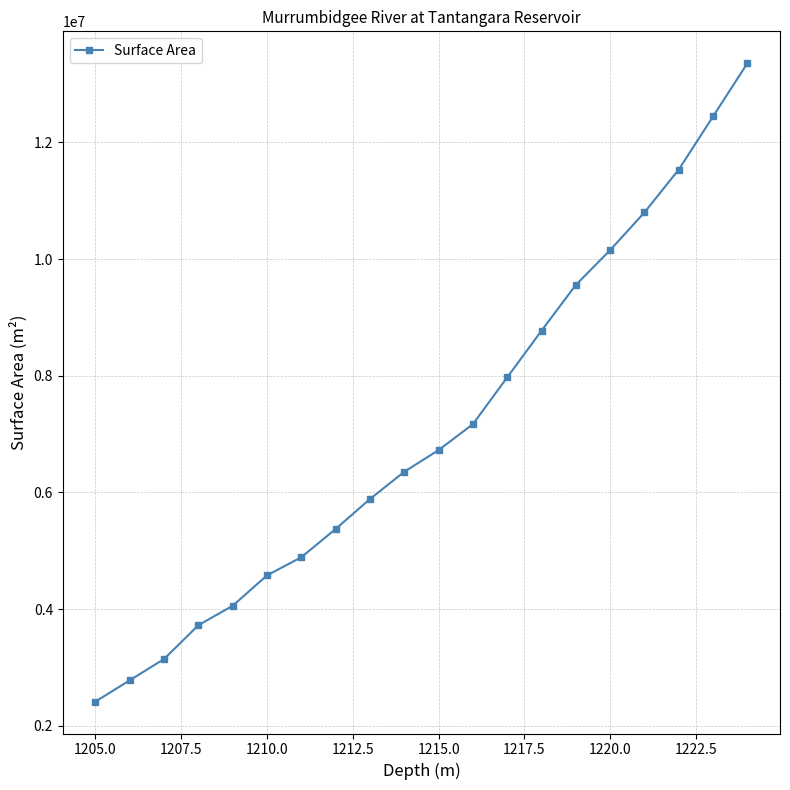

True or false: the data has more than 2 interior local peaks.

False